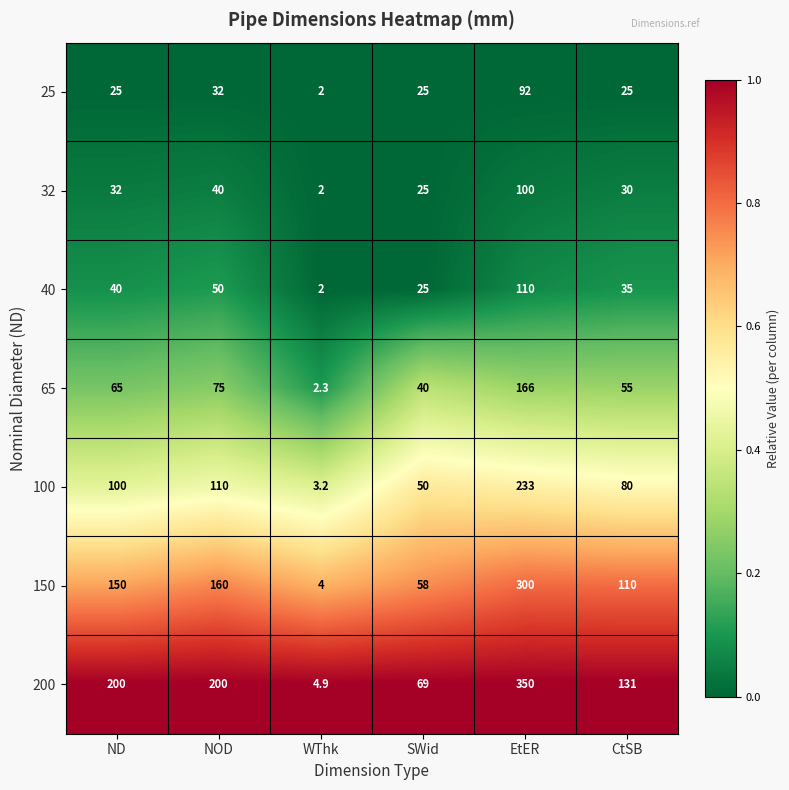

What is the maximum value for 200?

350.0